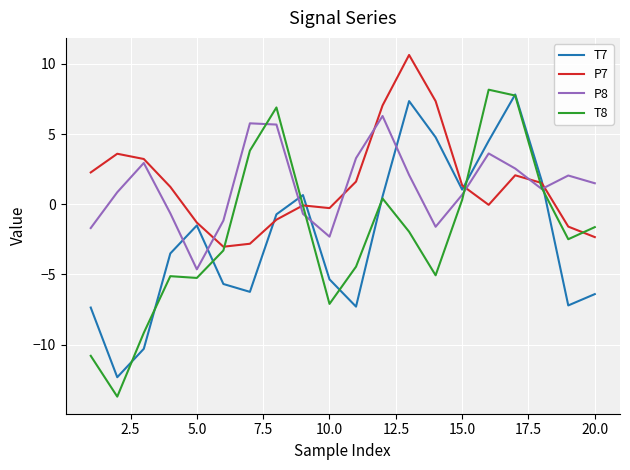

What is the maximum value shown in the chart?

10.6